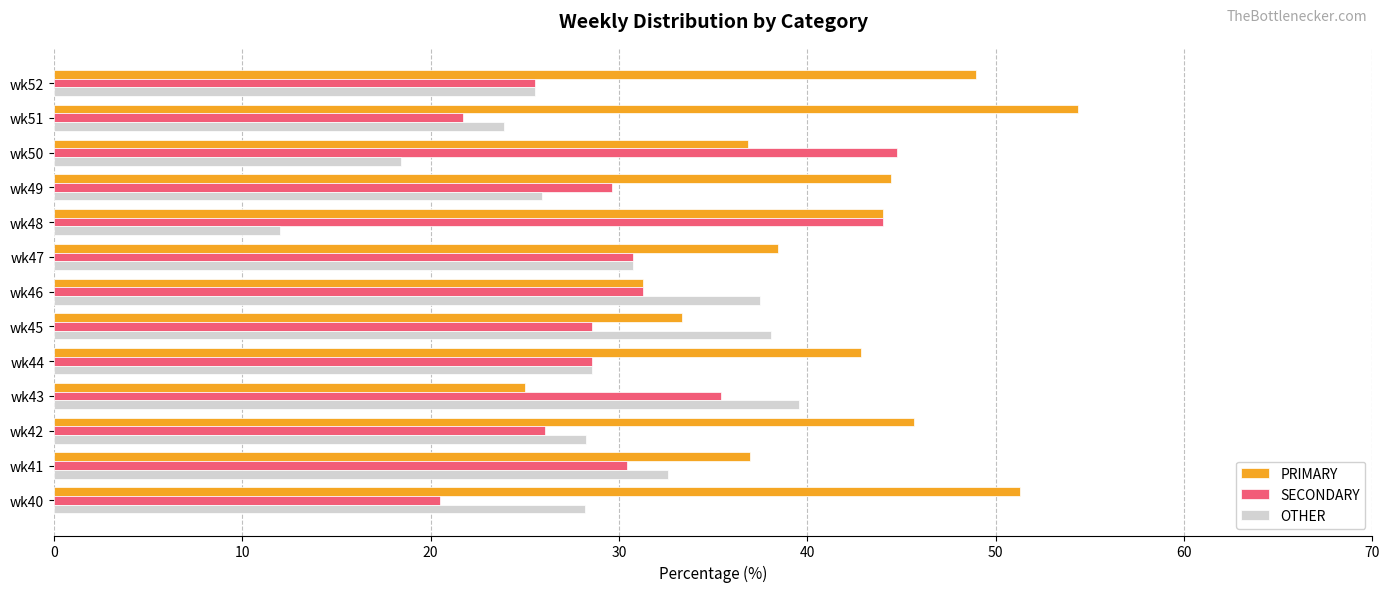

Which series has the largest range (max minus min)?

PRIMARY